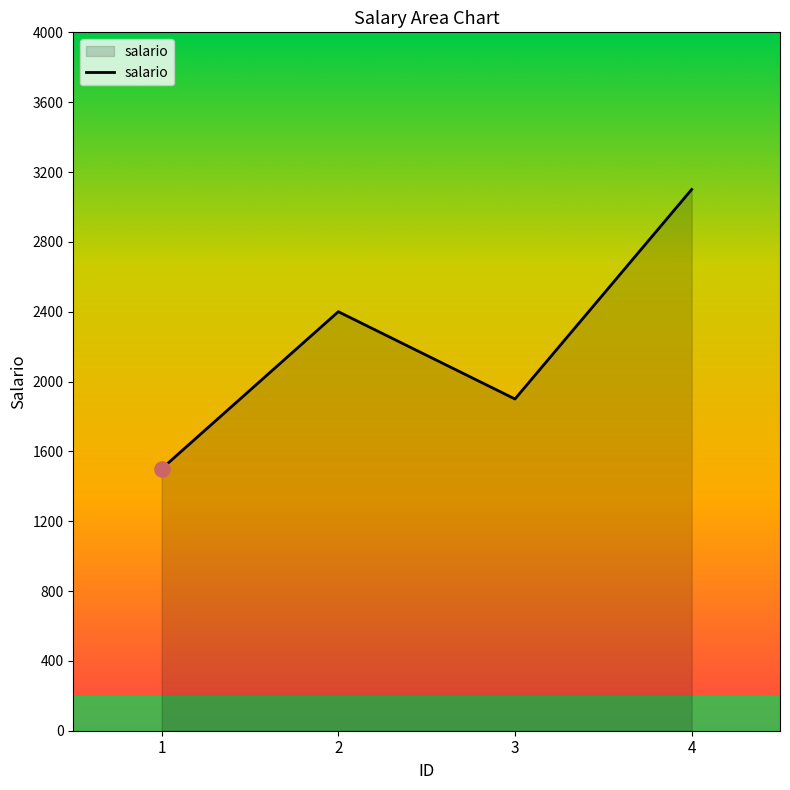

Which has a higher value, 4 or 3?

4